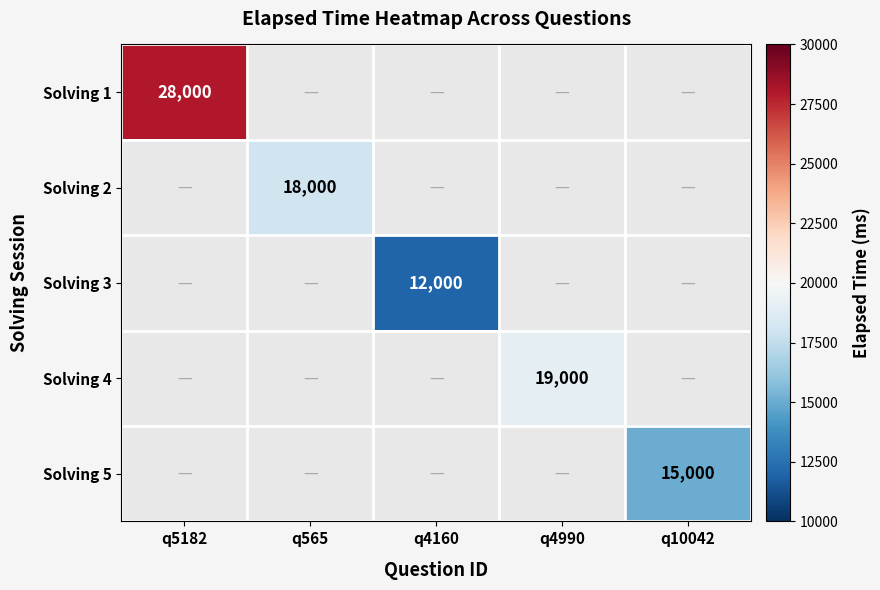

What is the maximum value shown in the chart?

28000.0